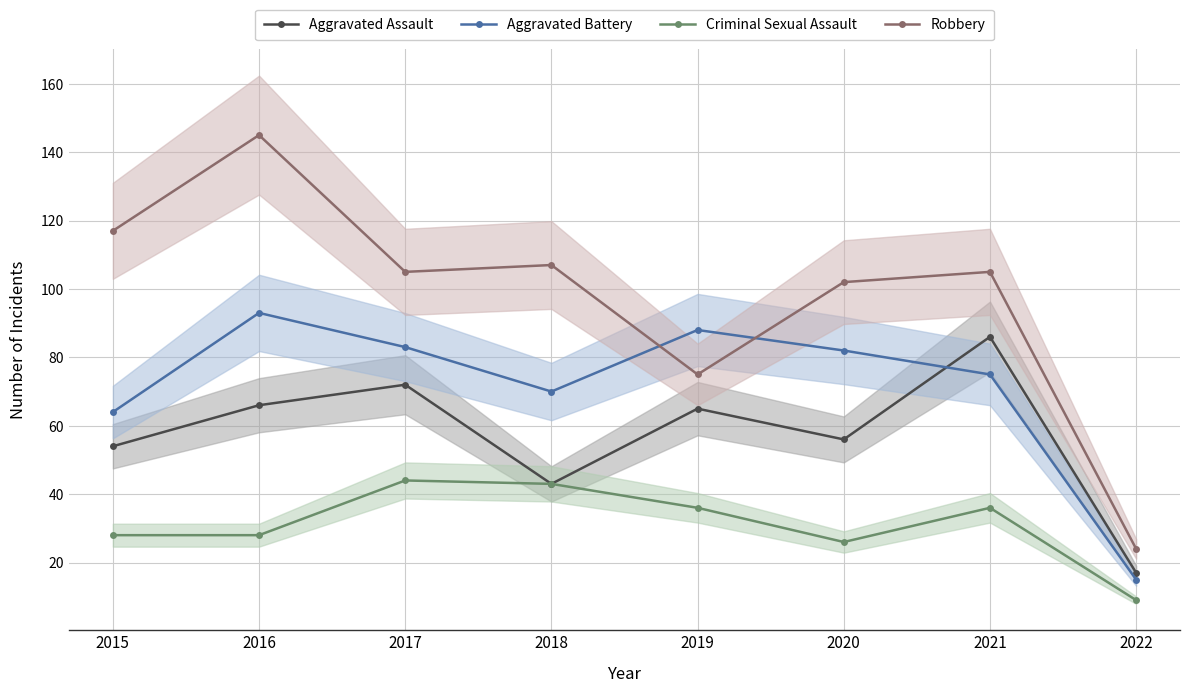

Which series has the largest range (max minus min)?

Robbery